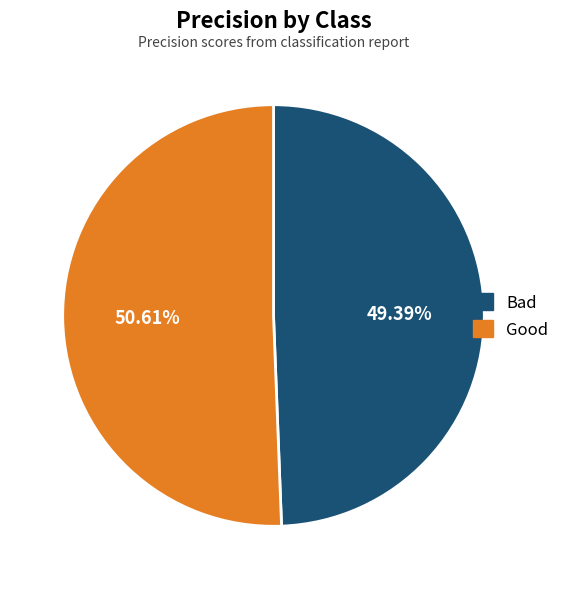

Which slice represents more than half of the pie?

Good